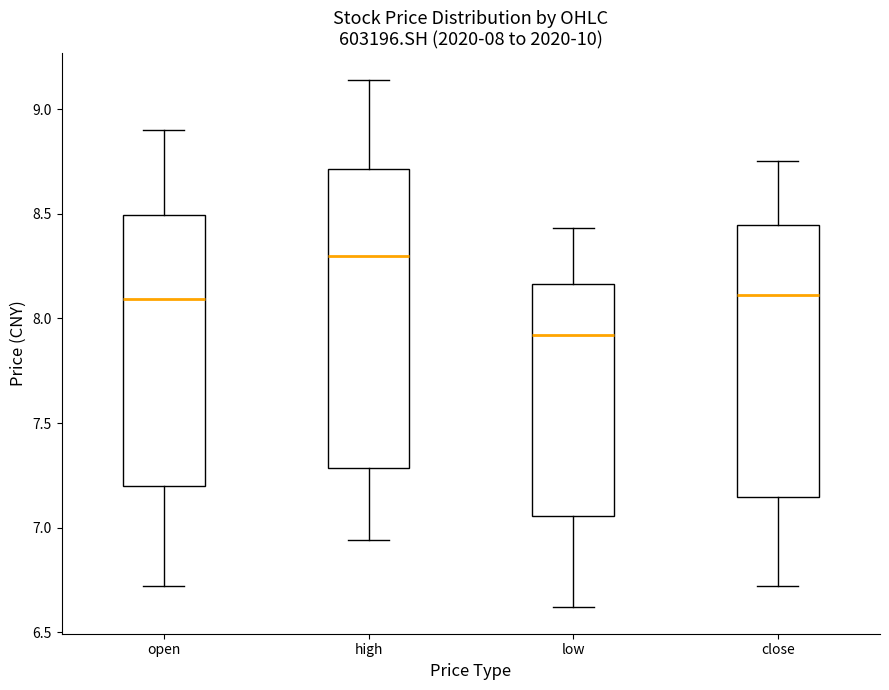

Which box is the tallest, from its lower edge to its upper edge?

high